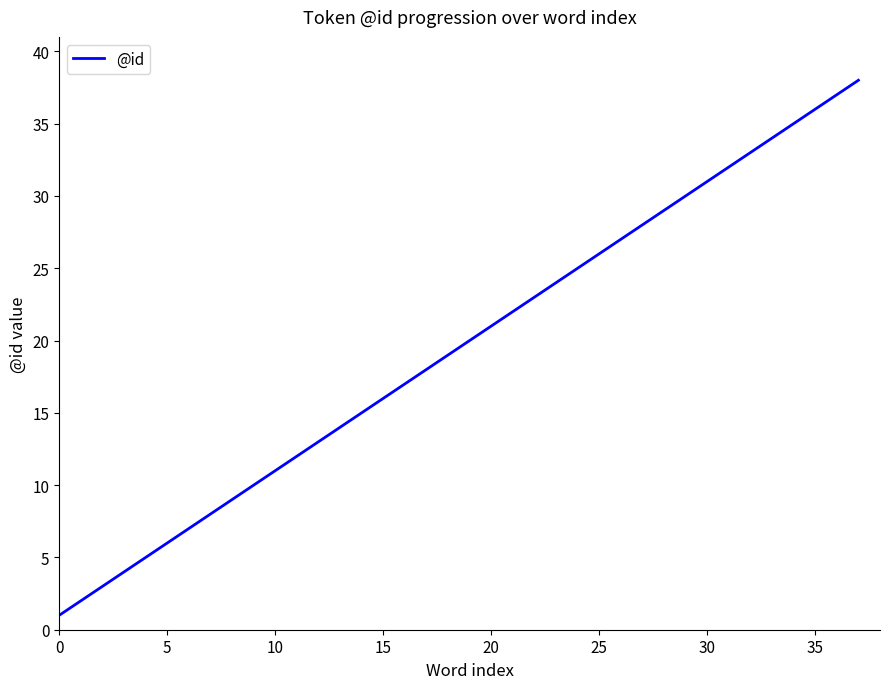

What is the difference between the maximum and minimum values?

37